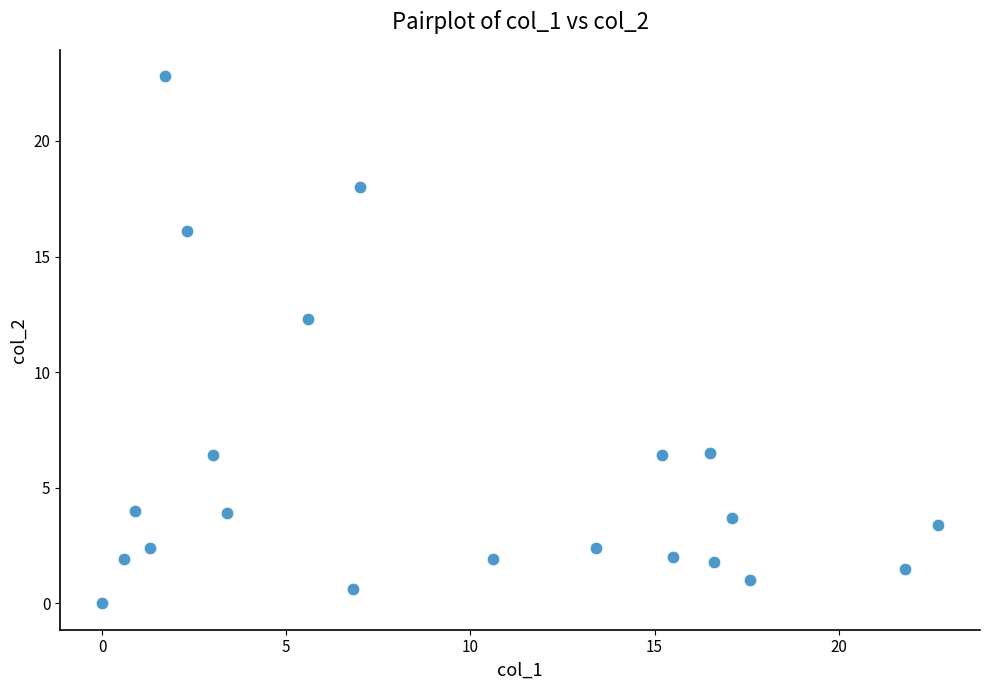

What is the range of X values (max minus min)?

22.7